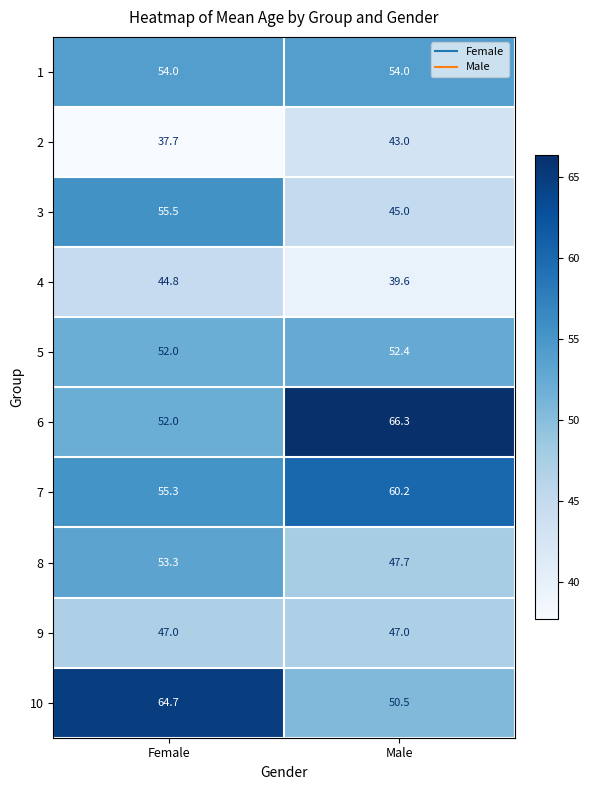

At how many categories does at least one series exceed 46?

2